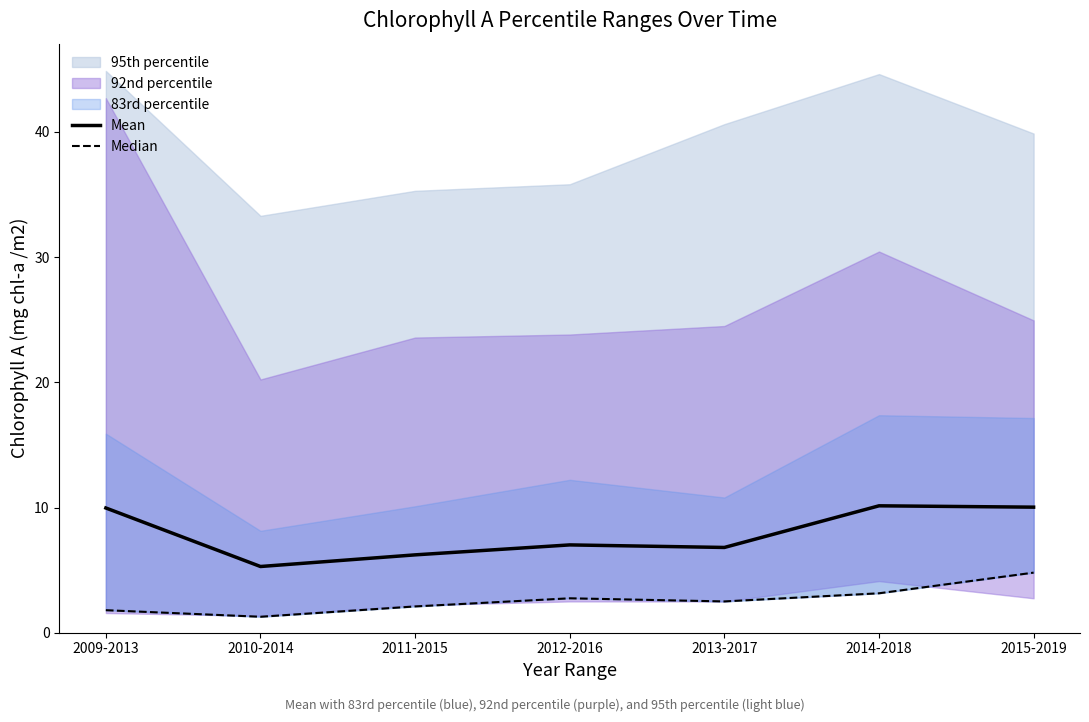

Between 2010-2014 and 2013-2017, which is larger?

2013-2017